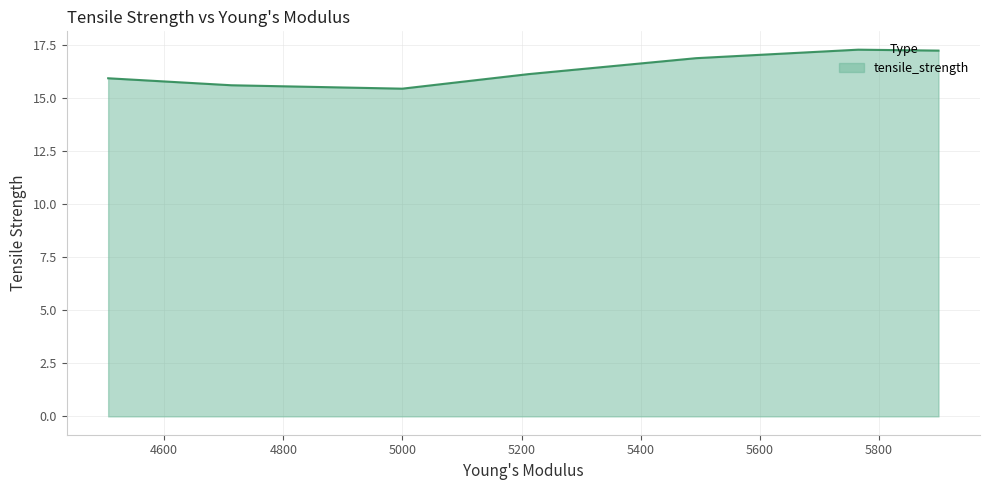

How many lines are shown in the chart?

1